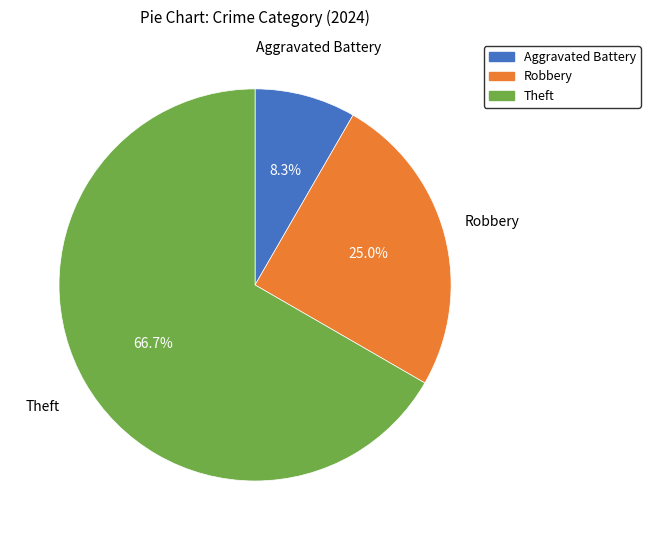

Between Aggravated Battery and Theft, which is larger?

Theft